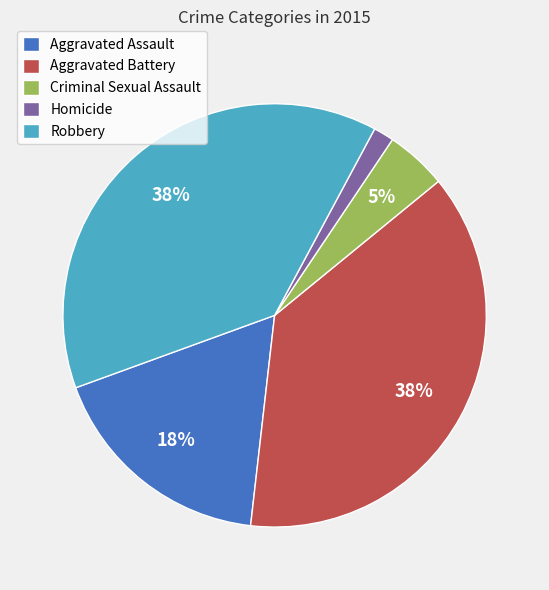

To the nearest percent, what is the difference between the Aggravated Assault and Aggravated Battery slice percentages?

20%